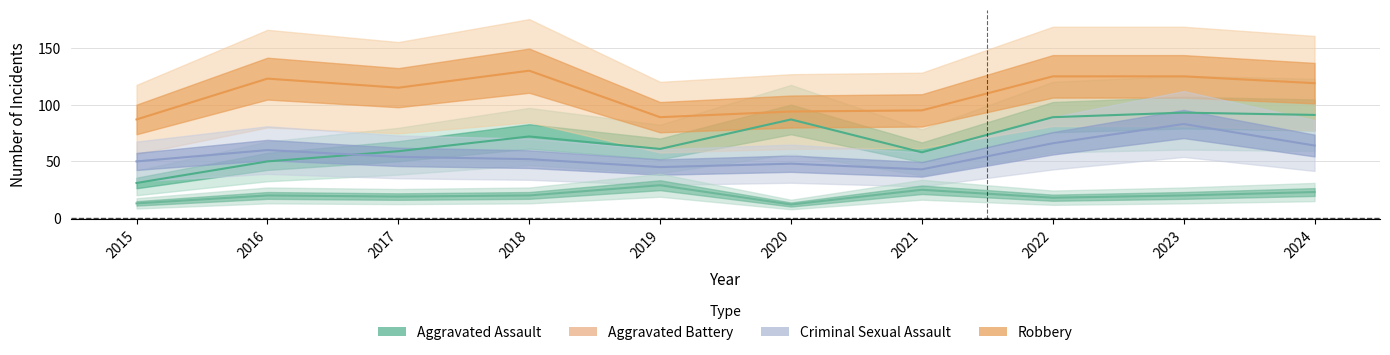

How many distinct data groups are displayed?

4